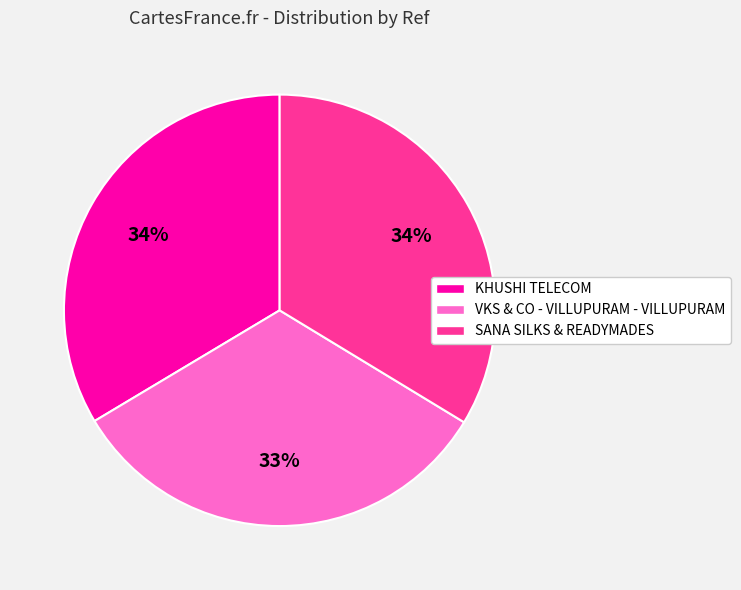

What percentage is the KHUSHI TELECOM slice, to the nearest percent?

34%